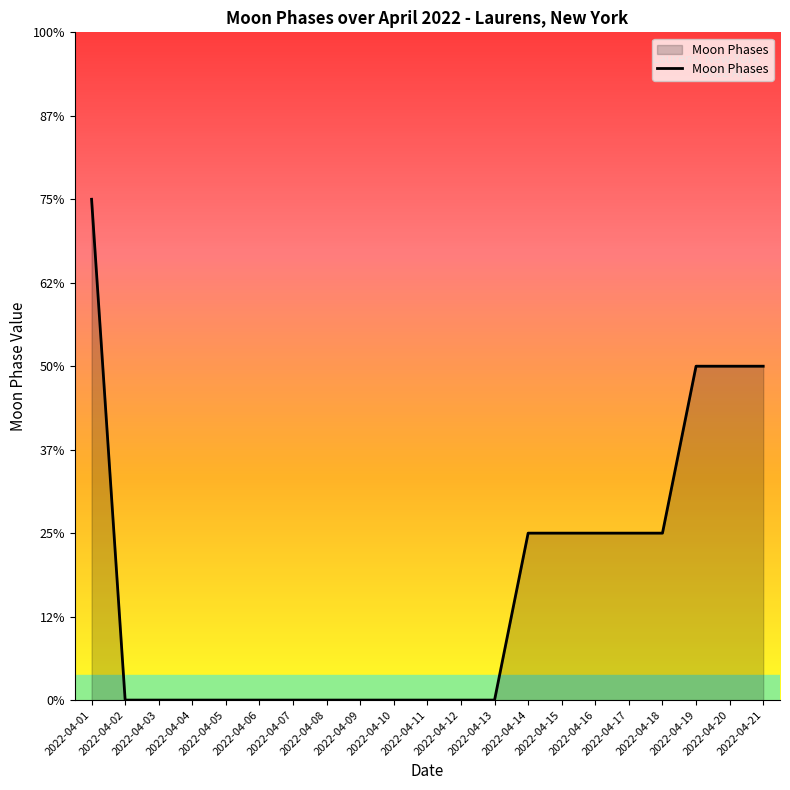

At which category does the chart reach its peak across all series?

2022-04-01